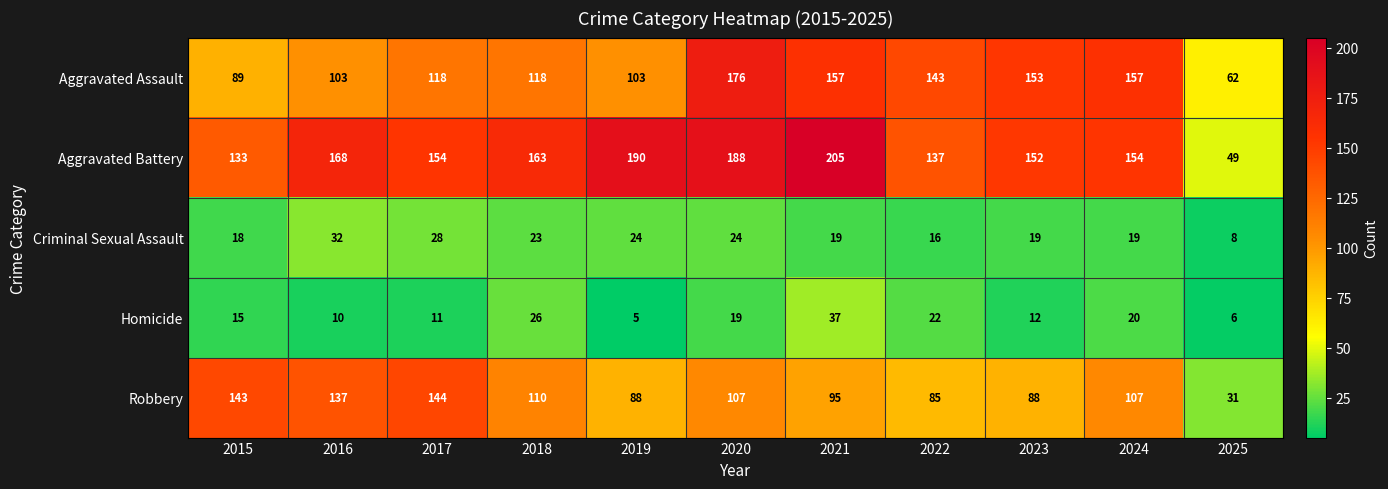

Is the value of Homicide at 2021 greater than the value of Aggravated Assault at 2023?

No